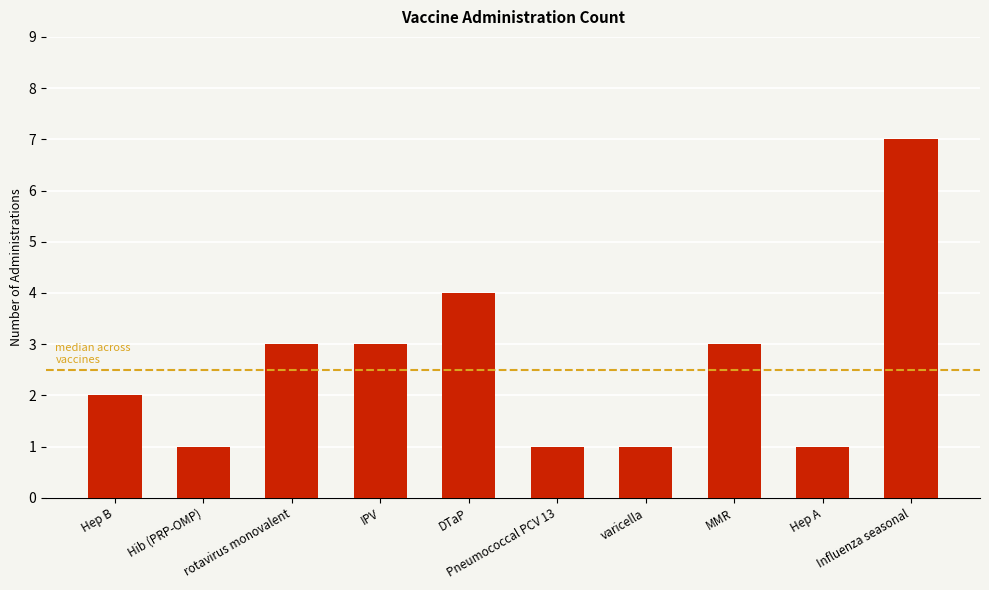

Reading left to right, what are all the values shown in this chart?

Hep B=2	Hib (PRP-OMP)=1	rotavirus monovalent=3	IPV=3	DTaP=4	Pneumococcal PCV 13=1	varicella=1	MMR=3	Hep A=1	Influenza seasonal=7